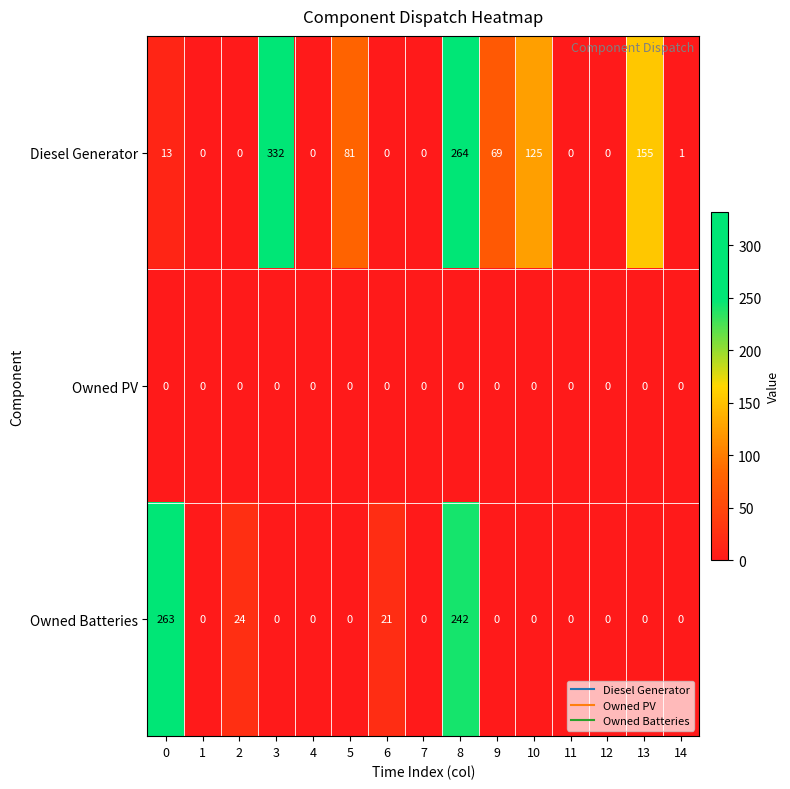

Which series changed the most between 4 and 8?

Diesel Generator